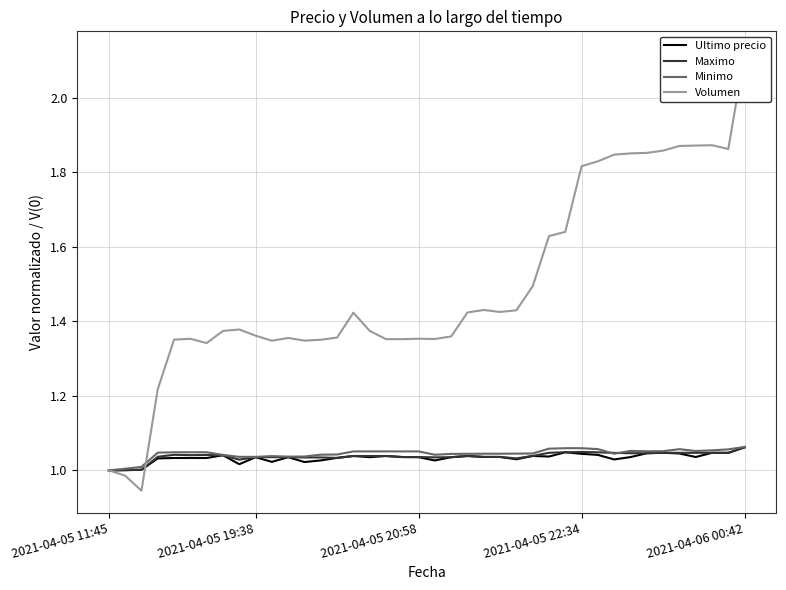

How many interior local valleys does the Ultimo precio series have?

10